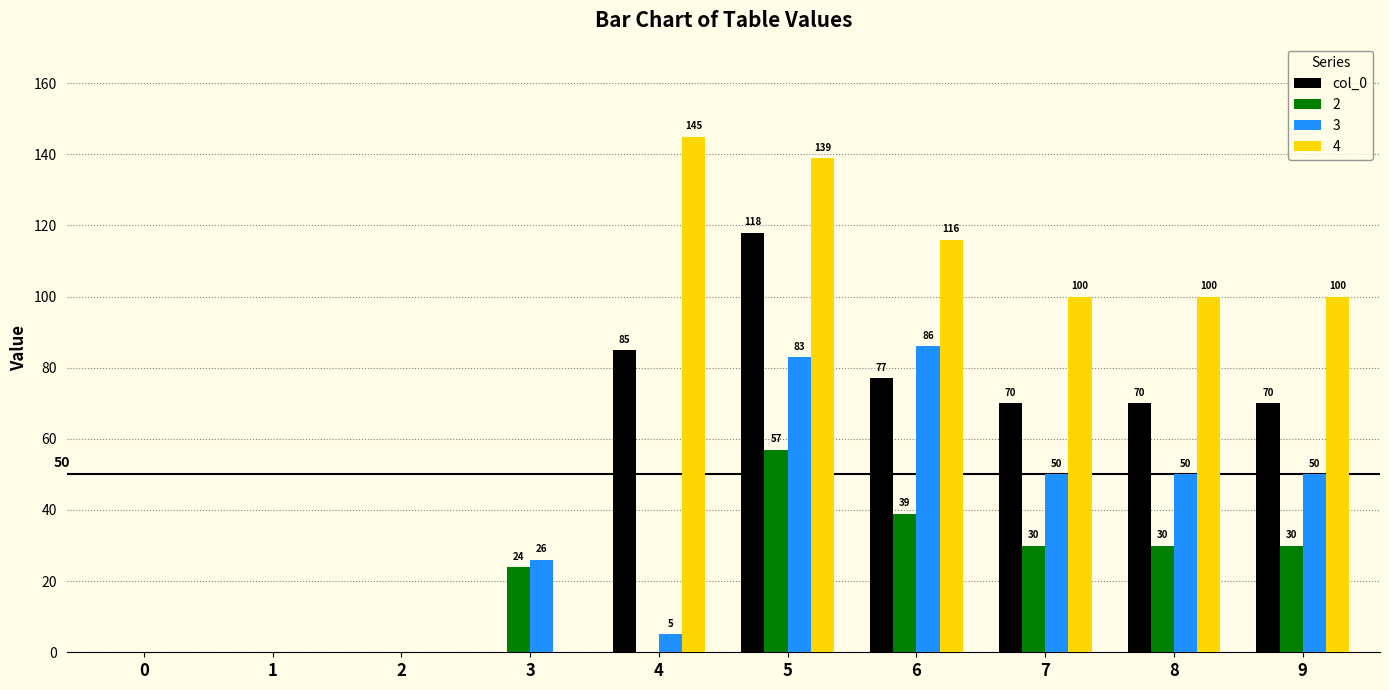

How many values in col_0 are above zero?

6